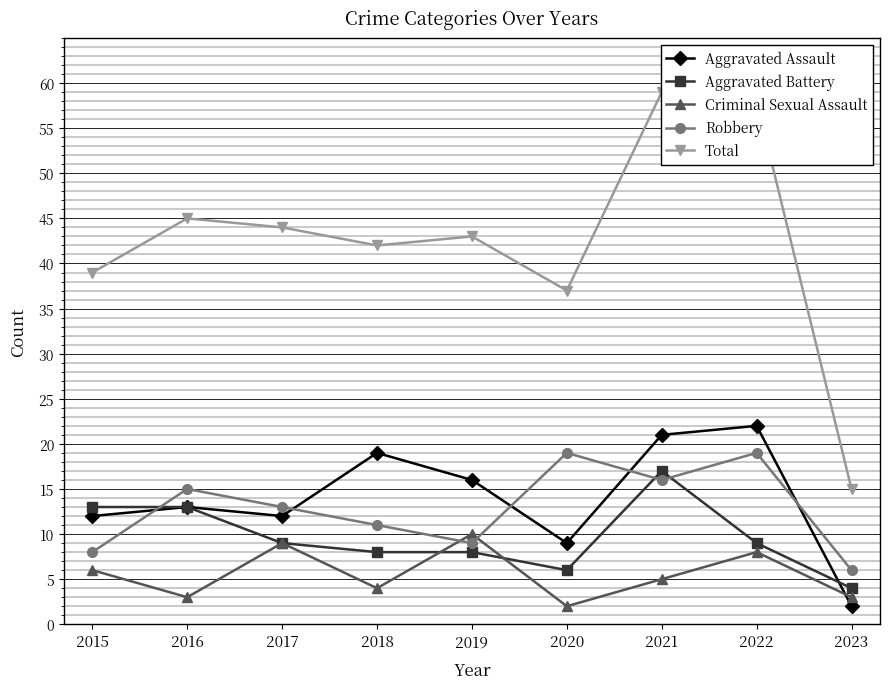

What is the maximum value shown in the chart?

59